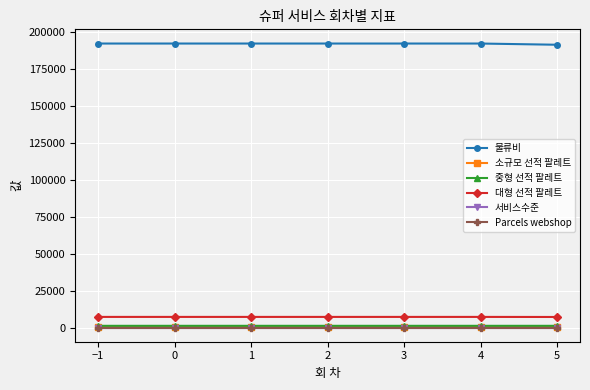

Does the chart display data point markers on the line(s)?

Yes